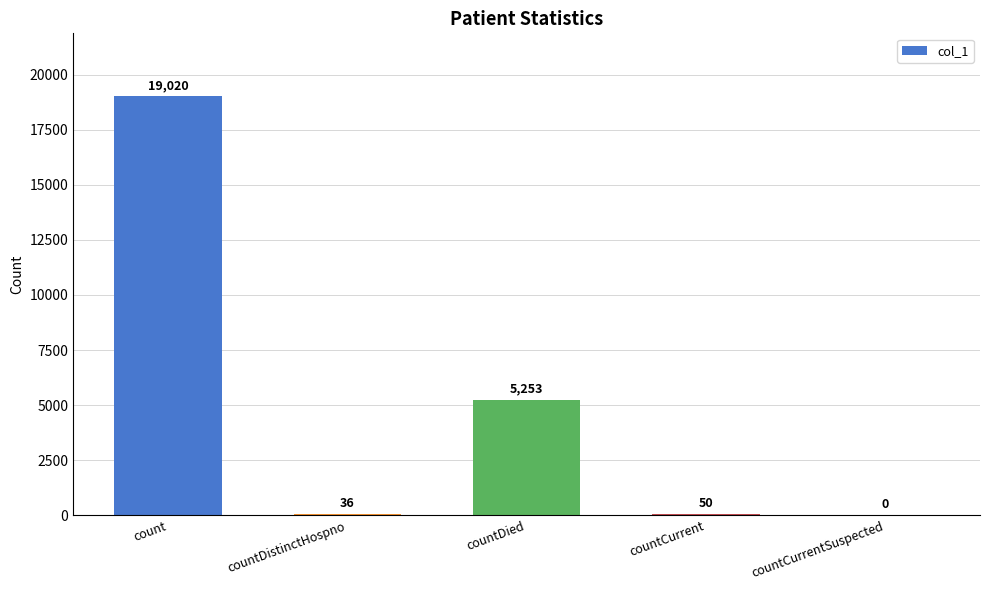

Which category has the highest value across all series?

count